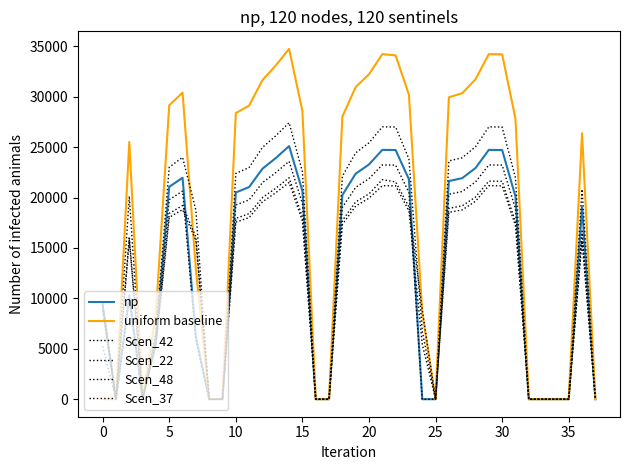

Reading right to left, what are all the values shown in this chart?

np: 0.0	19061.0	0.0	0.0	0.0	0.0	20101.8	24715.8	24729.8	22929.7	21927.4	21636.7	0.0	0.0	21811.1	24715.8	24729.8	23283.2	22371.6	20250.4	0.0	0.0	20655.3	25107.7	23918.1	22863.5	21044.8	20502.9	0.0	0.0	6226.7	21965.8	21065.7	6168.8	0.0	10309.7	0.0	9348.2
uniform baseline: 0.0	26382.8	0.0	0.0	0.0	0.0	27823.3	34209.7	34229.0	31737.6	30350.2	29947.8	0.0	8571.7	30189.2	34103.5	34229.0	32226.8	30965.0	28029.0	0.0	0.0	28589.4	34752.1	33105.6	31645.8	29128.6	28378.5	0.0	0.0	12892.6	30403.3	29157.5	8538.4	0.0	25518.5	0.0	0.0
Scen_42: 0.0	20820.2	0.0	0.0	0.0	0.0	21957.0	26996.9	27012.2	25046.0	23951.1	23633.6	0.0	6764.4	23824.1	26996.9	27012.2	25432.1	24436.3	22119.3	0.0	0.0	22561.6	27424.9	26125.6	24973.6	22987.1	22395.2	0.0	0.0	18758.8	23993.0	23009.9	6738.2	0.0	20138.1	0.0	8729.9
Scen_22: 0.0	16673.4	0.0	0.0	0.0	0.0	17583.8	21619.9	21632.1	20057.6	19180.8	18926.5	0.0	8877.2	19079.0	21552.8	21777.6	20366.8	19569.3	17713.8	0.0	0.0	18068.0	21962.7	20922.2	19999.6	18408.7	17934.7	0.0	0.0	16092.6	19214.3	18427.0	5396.1	0.0	16127.2	0.0	9519.4
Scen_48: 0.0	16322.6	0.0	0.0	0.0	0.0	17213.8	21165.0	21177.0	19635.5	18777.2	18528.2	0.0	5462.4	18677.6	21165.0	21177.0	19938.2	19157.5	17341.1	0.0	0.0	17687.8	21500.5	20481.9	19578.7	18021.4	17557.3	0.0	0.0	15754.0	18810.0	18039.3	5282.6	0.0	15787.9	0.0	9280.7
Scen_37: 0.0	15681.0	0.0	0.0	0.0	0.0	18887.6	23223.0	23236.1	21544.8	20603.0	20329.8	0.0	0.0	20493.7	23223.0	23236.1	21876.9	21020.3	19027.3	0.0	0.0	19407.7	23591.2	22473.5	21482.5	19773.7	19264.5	0.0	0.0	5850.6	20639.0	19793.4	5796.2	0.0	9841.6	0.0	5247.8